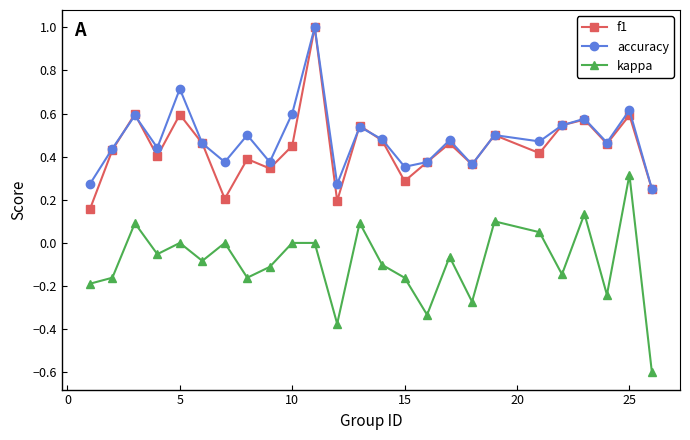

What is the minimum value shown in the chart?

-0.6